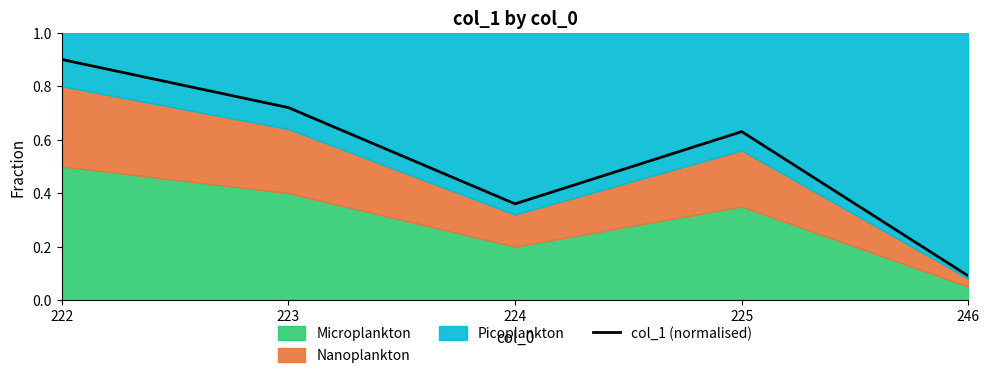

How many data points does each series have?

5